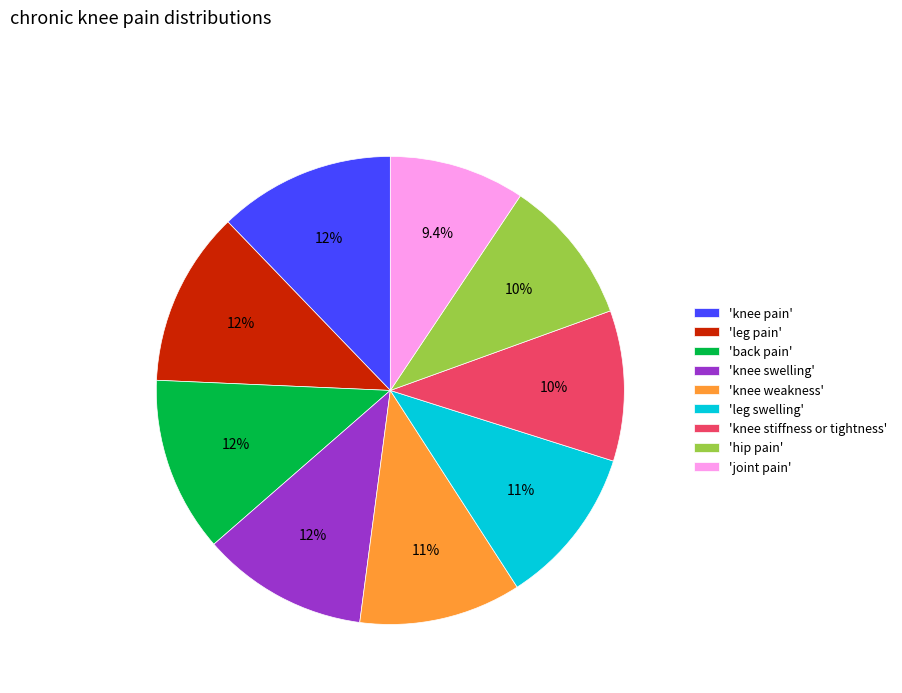

Do 'leg pain' and 'knee swelling' together represent more than half of the pie?

No